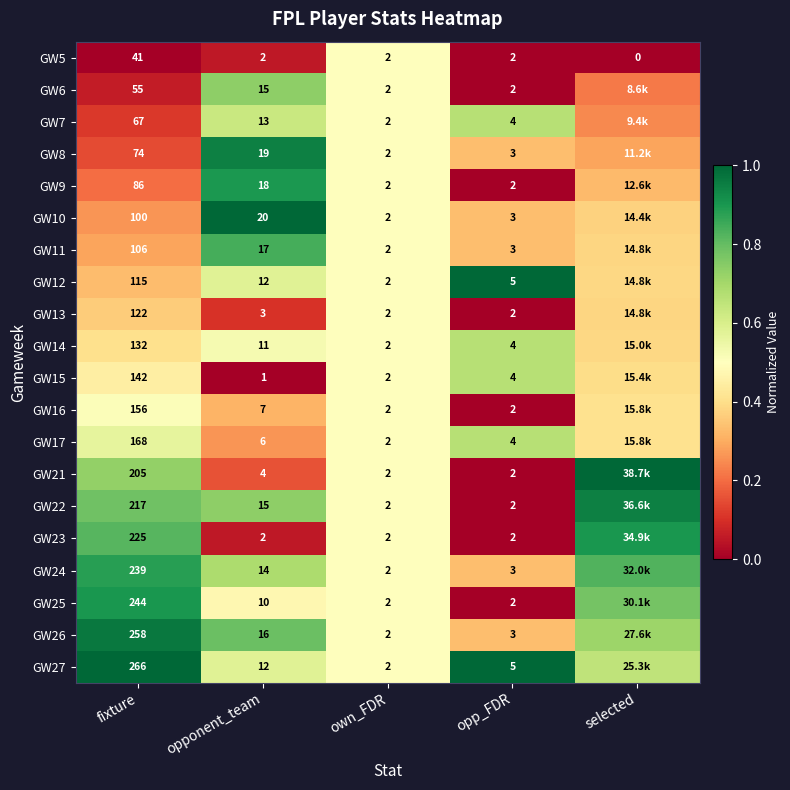

Is the value of GW7 at fixture greater than the value of GW22 at opponent_team?

Yes